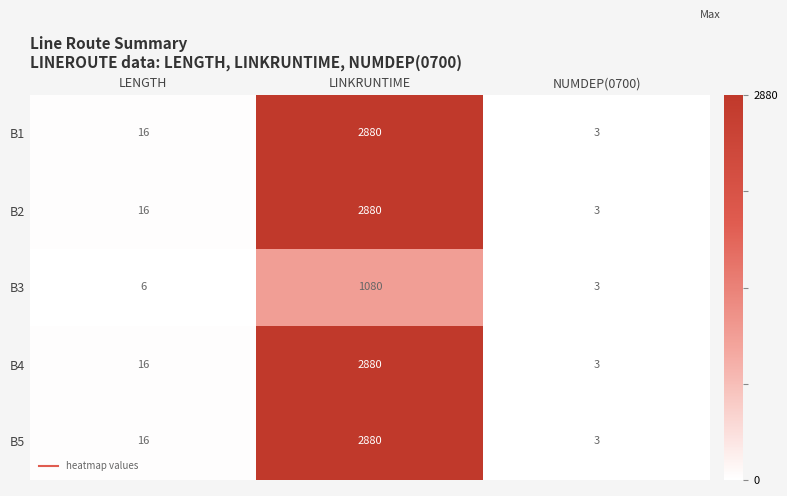

What is the approximate value of B2 at NUMDEP(0700)?

3